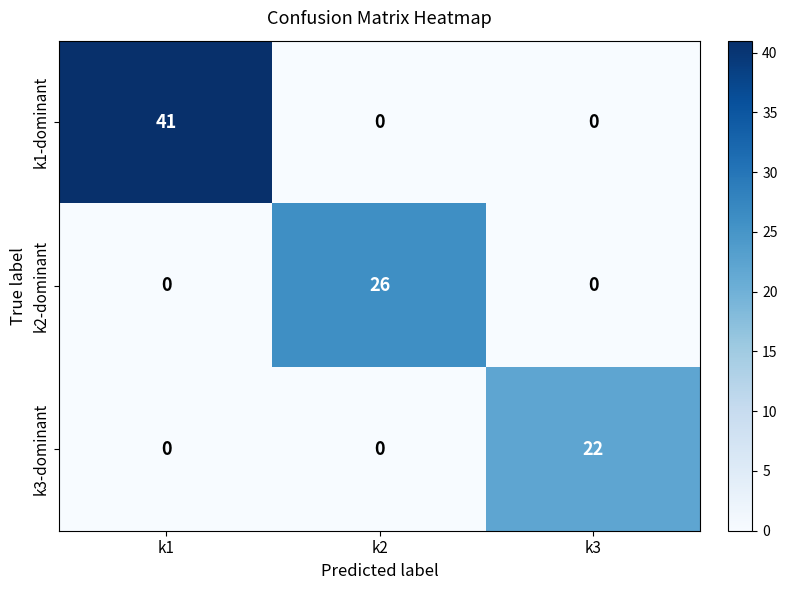

Between k1 and k2, which series saw the biggest shift?

k1-dominant